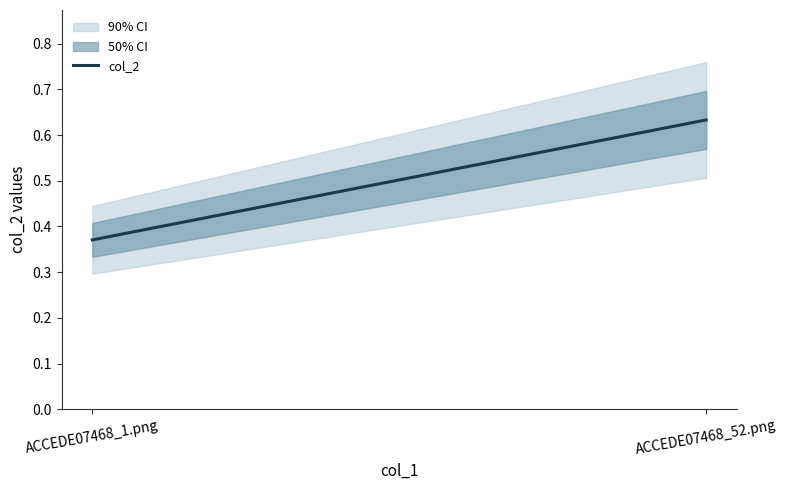

Which has a higher value, ACCEDE07468_52.png or ACCEDE07468_1.png?

ACCEDE07468_52.png